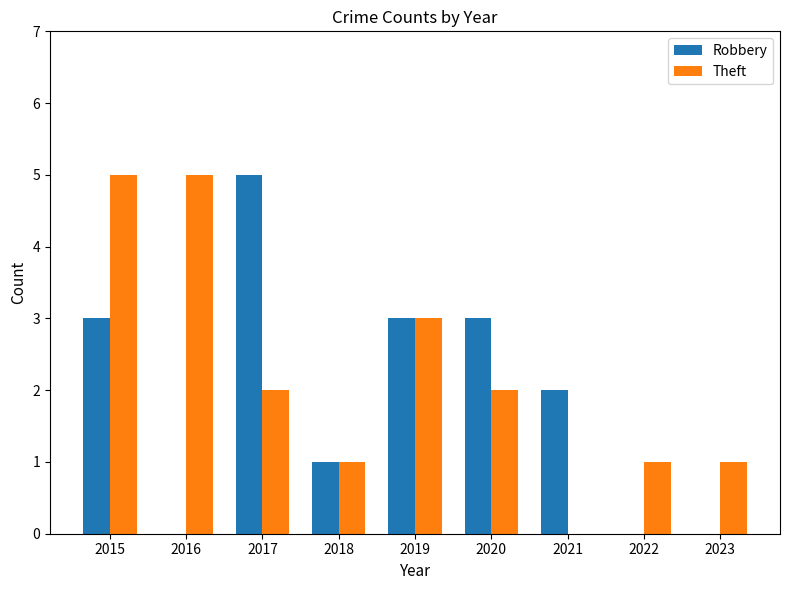

Reading left to right, extract all data points from this chart.

Robbery: 2015=3	2016=0	2017=5	2018=1	2019=3	2020=3	2021=2	2022=0	2023=0
Theft: 2015=5	2016=5	2017=2	2018=1	2019=3	2020=2	2021=0	2022=1	2023=1